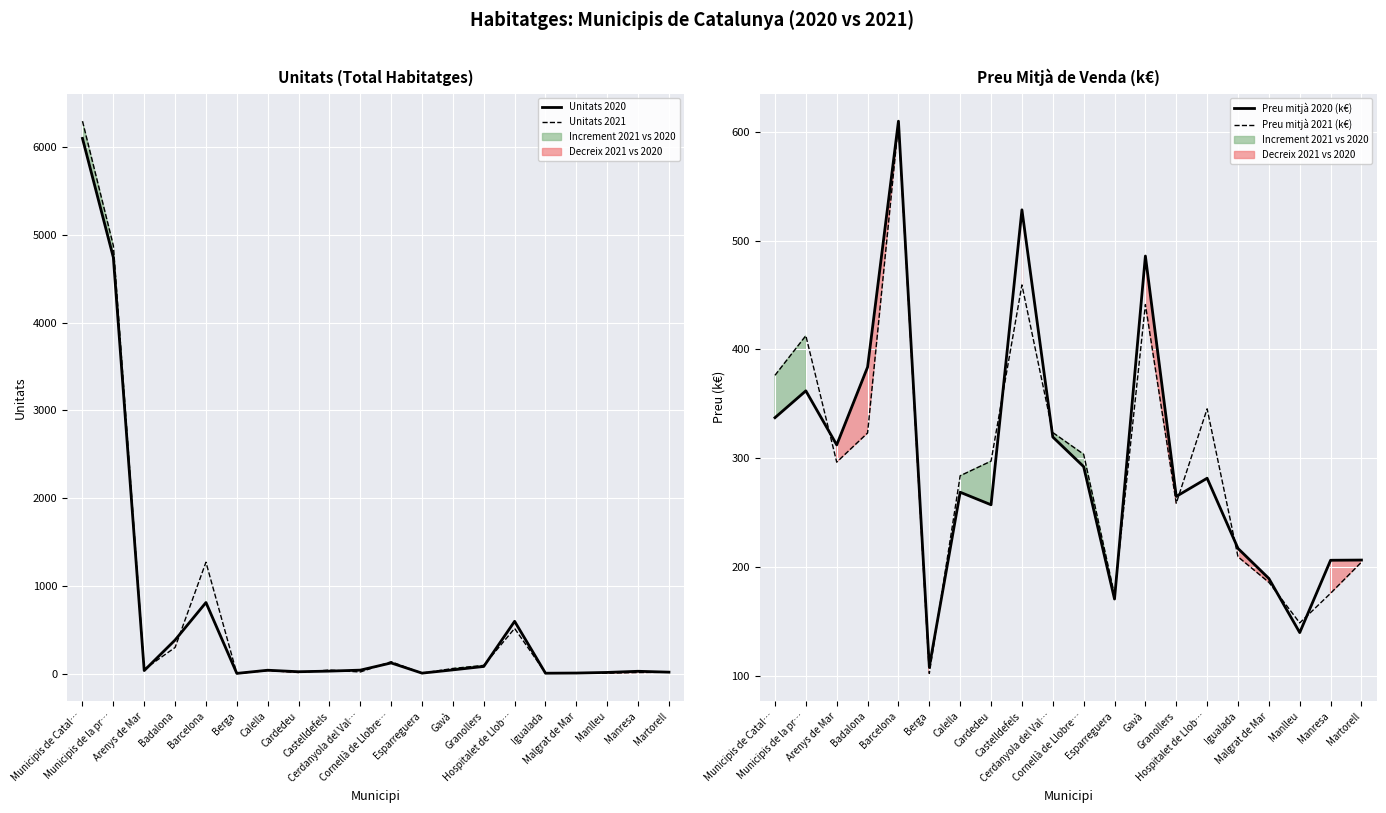

Where do Preu mitjà 2021 (k€) and Unitats 2021 first cross each other?

Municipis de la pr… and Arenys de Mar